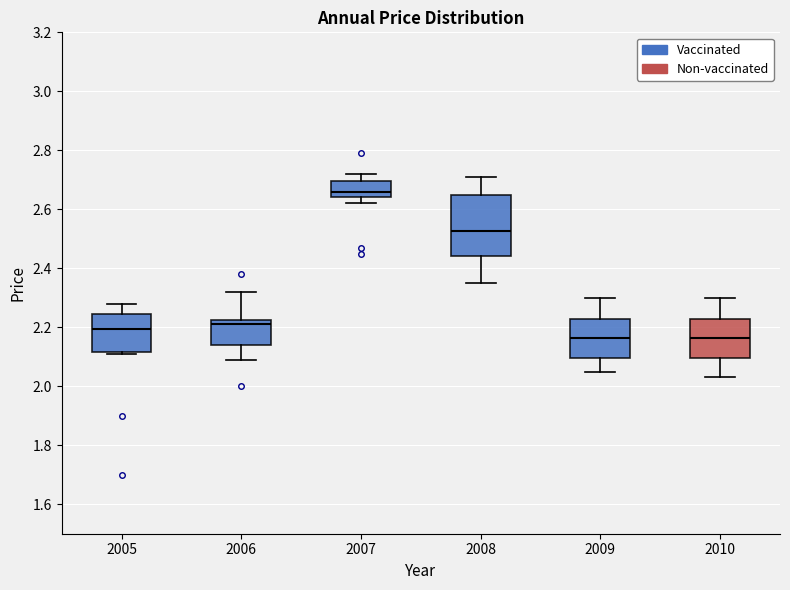

Reading left to right, read every box against the y-axis: the position of its median line, the range the box covers, and the ends of its whiskers. The values are not printed on the chart, so give them approximately, as read against the axis.

2005: median 2.20, box 2.12 to 2.24, whiskers 2.12 (just below the box's lower edge) to 2.28
2006: median 2.22 (just below the box's upper edge), box 2.14 to 2.22, whiskers 2.10 to 2.32
2007: median 2.66, box 2.64 to 2.70, whiskers 2.62 to 2.72
2008: median 2.52, box 2.44 to 2.66, whiskers 2.36 to 2.72
2009: median 2.16, box 2.10 to 2.22, whiskers 2.06 to 2.30
2010: median 2.16, box 2.10 to 2.22, whiskers 2.04 to 2.30